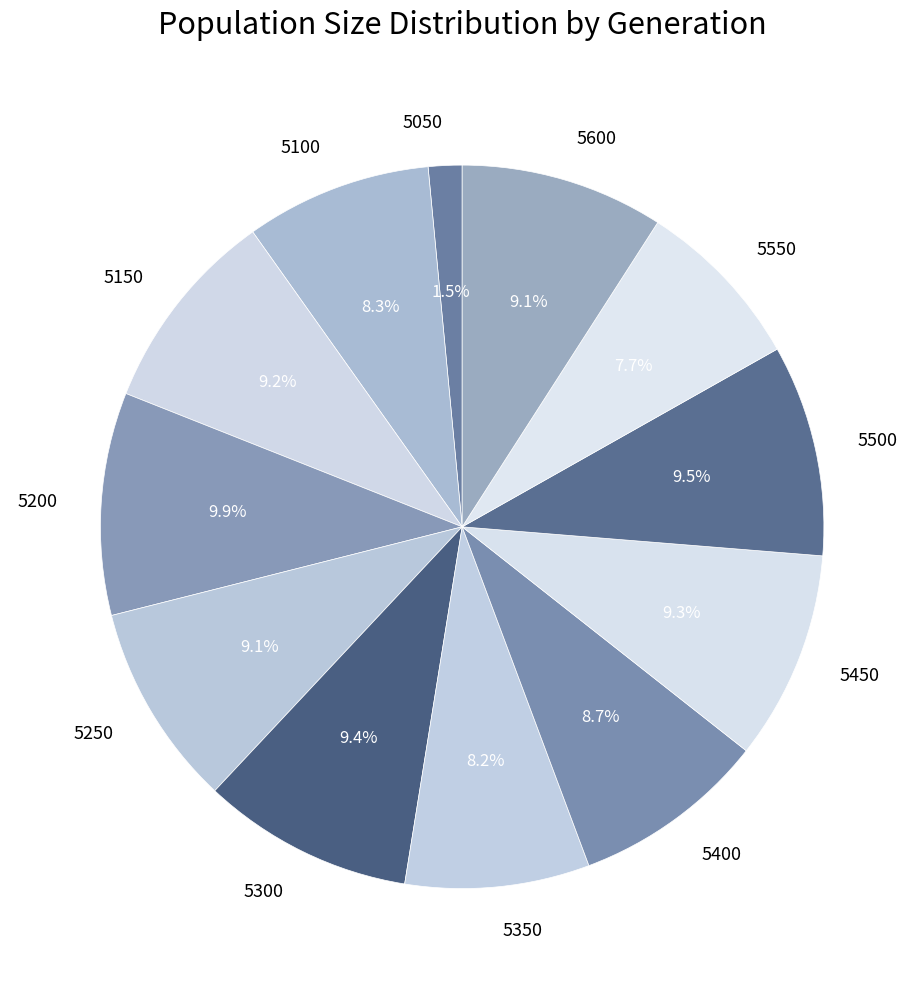

Combined, do 5450 and 5600 account for over 50%?

No